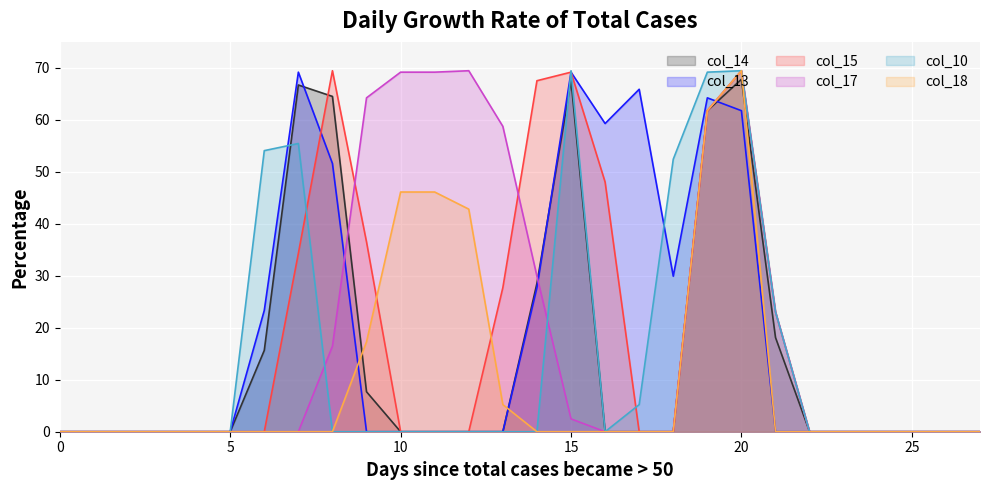

At which category is the sum across all series the highest?

20